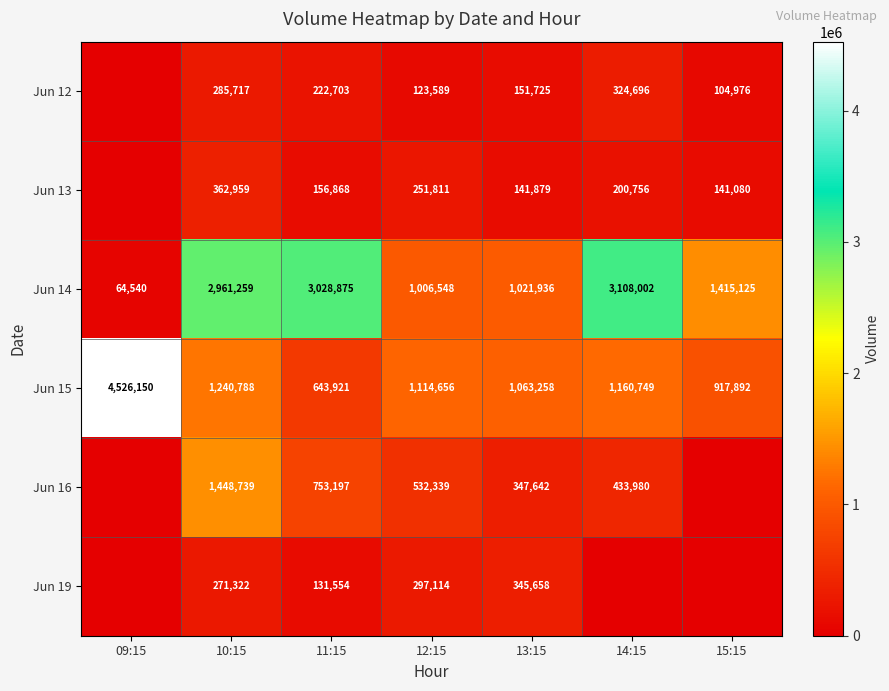

The Jun 12 series shows 324696 at 14:15. True or false?

True